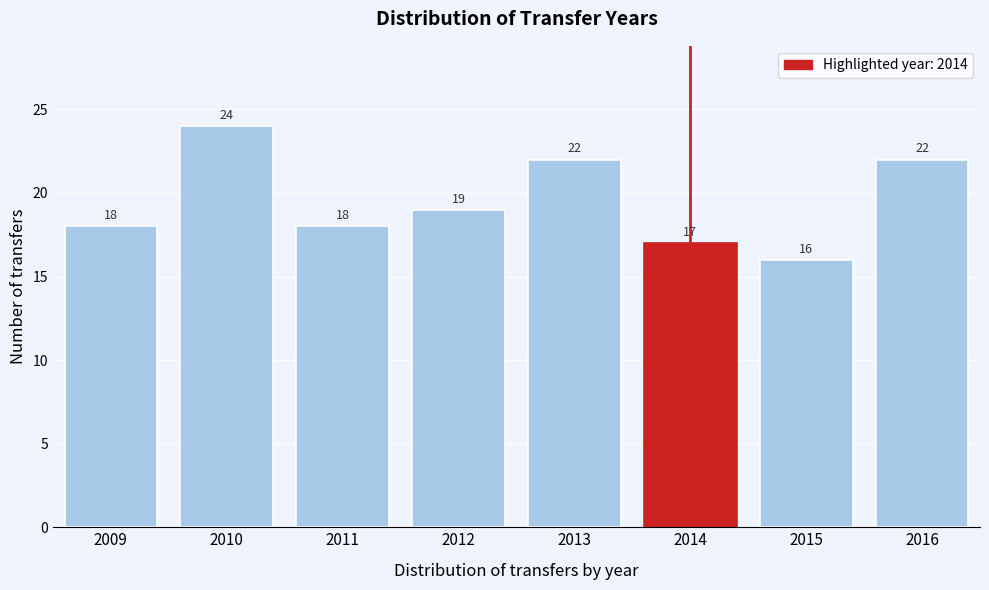

Reading left to right, transcribe all the data shown in this chart.

18	24	18	19	22	17	16	22